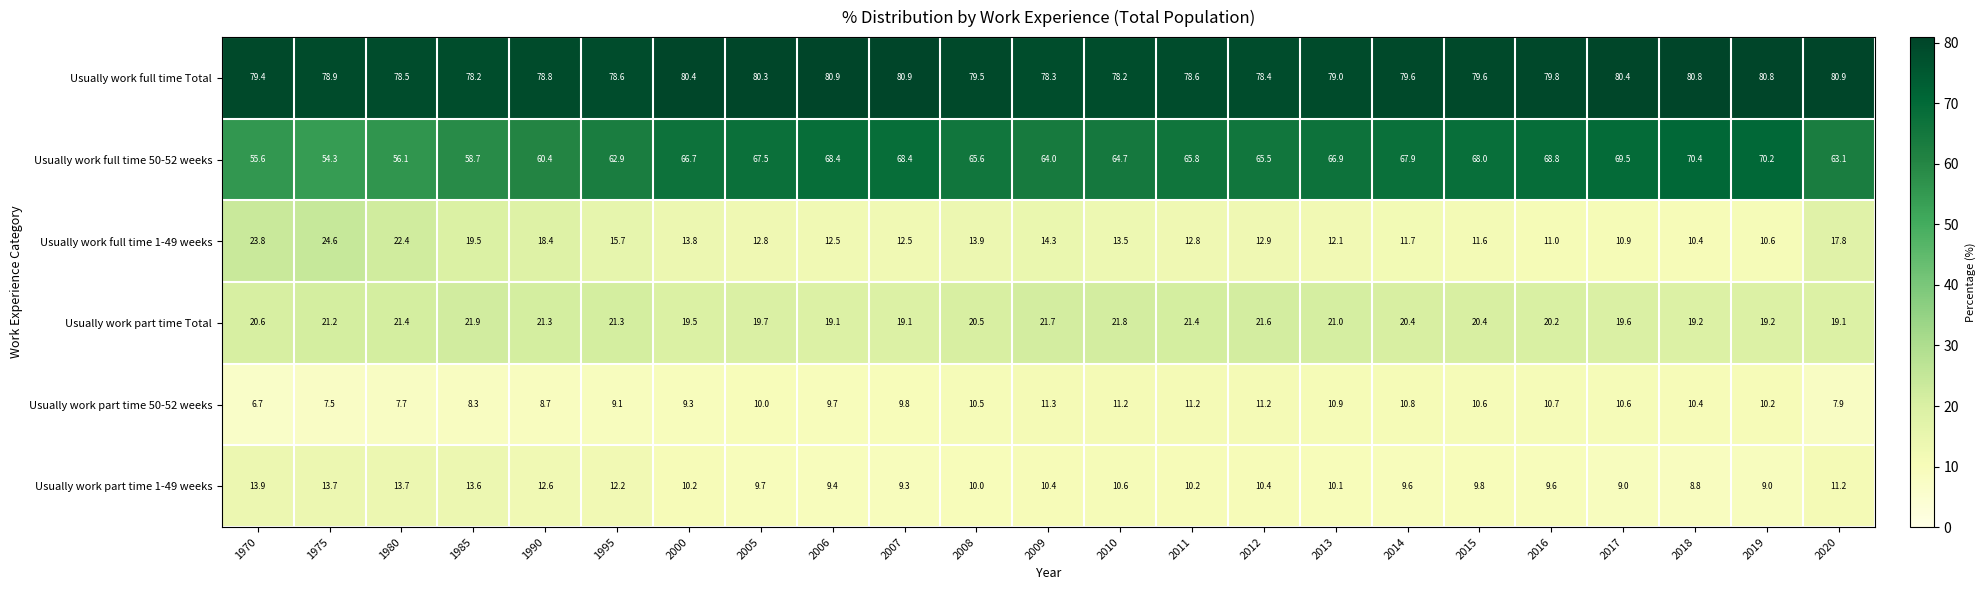

Which series has the largest range (max minus min)?

Usually work full time 50-52 weeks